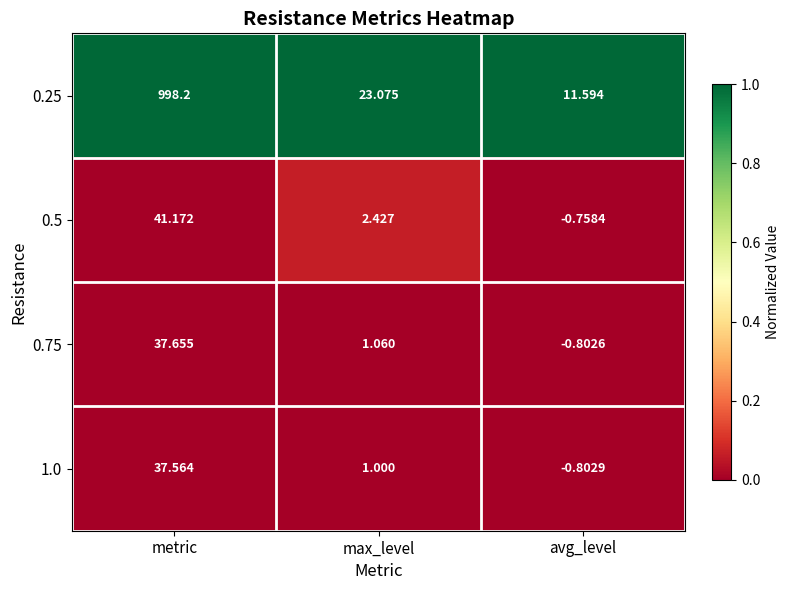

Where is 0.25 nearest to the value 504?

max_level